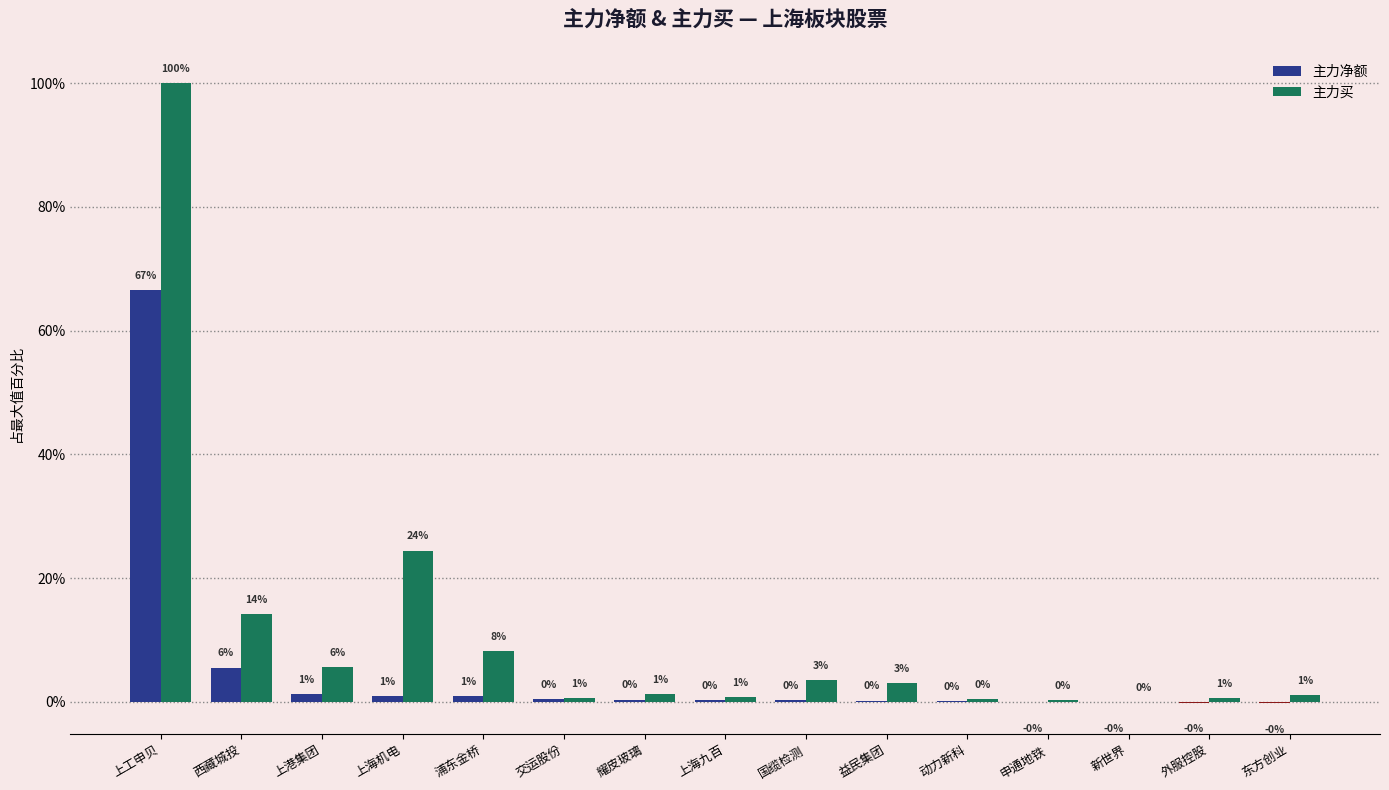

What position from the left is 外服控股?

14